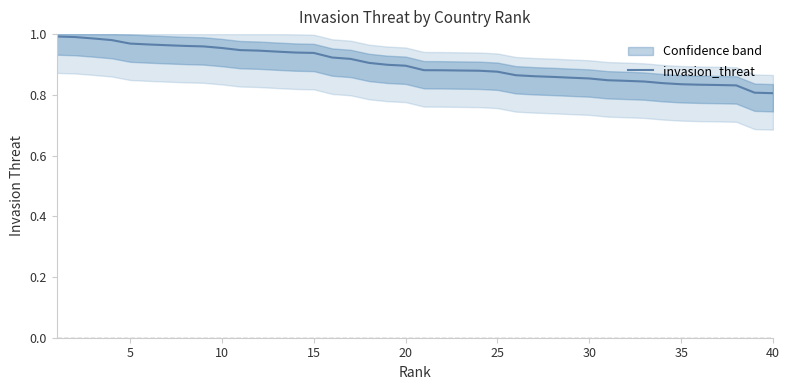

What is the value of the 34th point from the left?

0.8